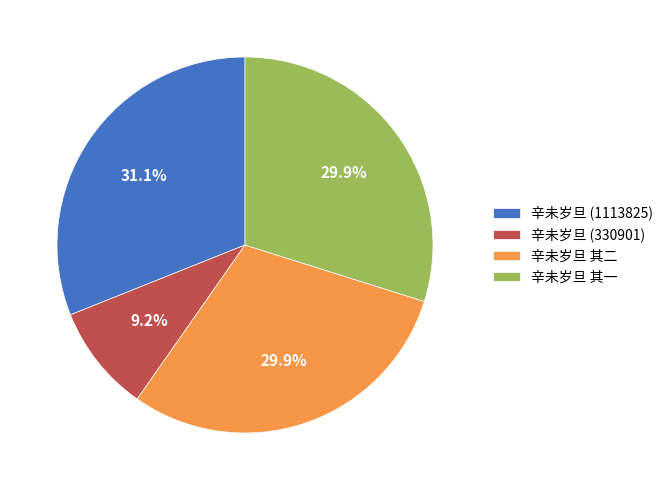

Between 辛未岁旦 其二 and 辛未岁旦 (330901), which is larger?

辛未岁旦 其二